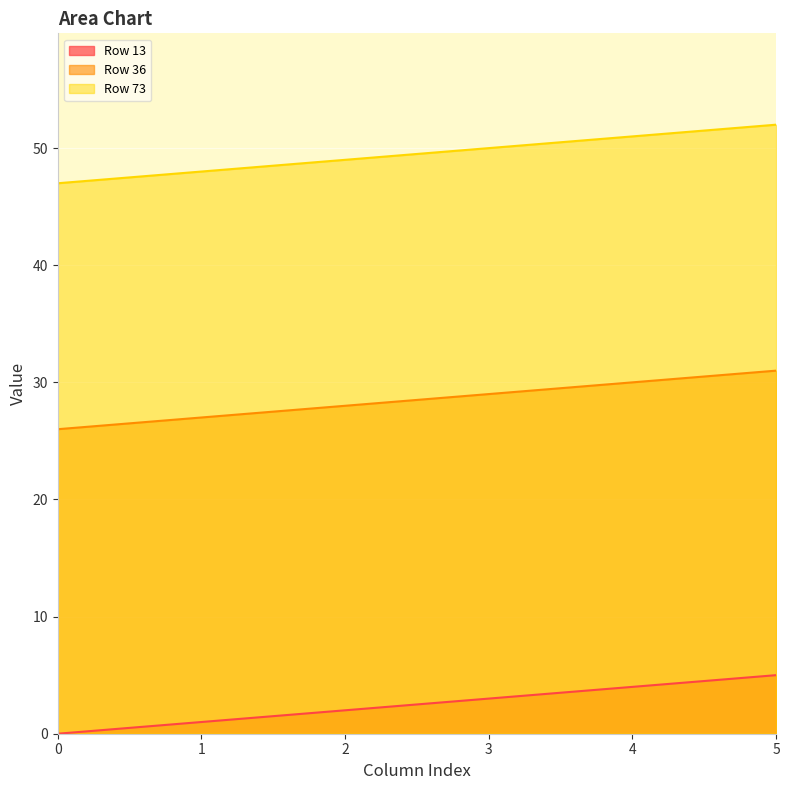

List the series in order of their peak value, highest first.

Row 73, Row 36, Row 13